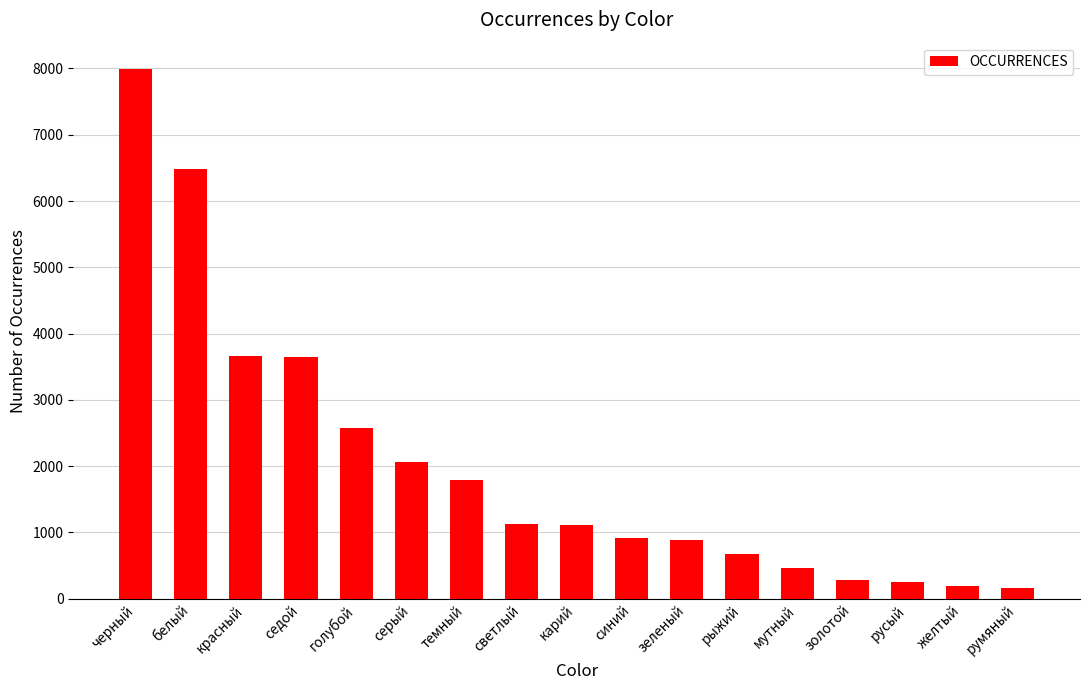

What is the smallest value displayed?

156